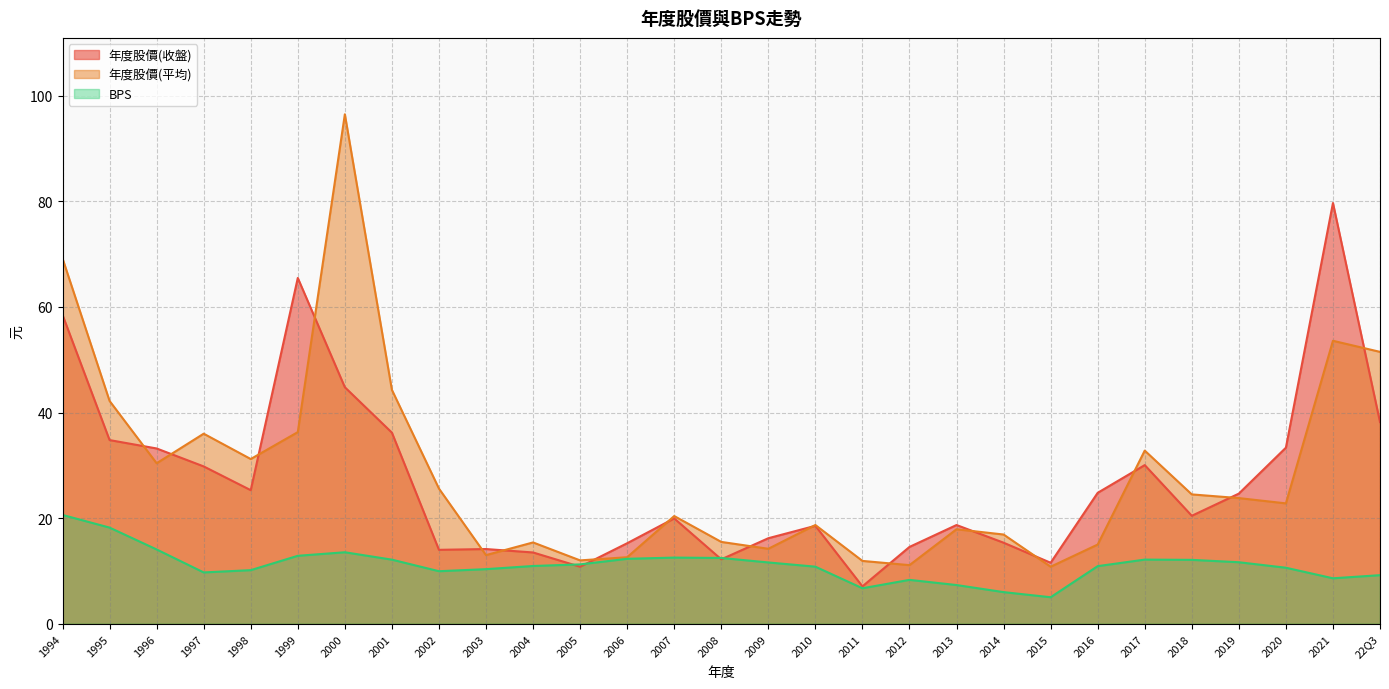

Is the value of BPS at 1994 greater than the value of 年度股價(平均) at 2009?

Yes